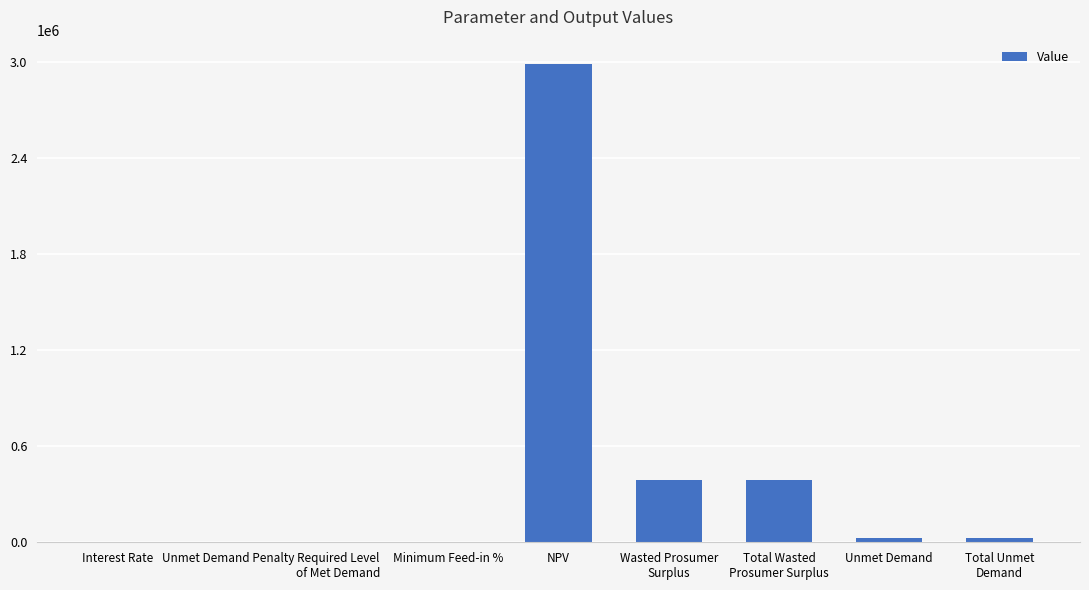

True or false: the data shows 28187.6 at Total Unmet
Demand.

True